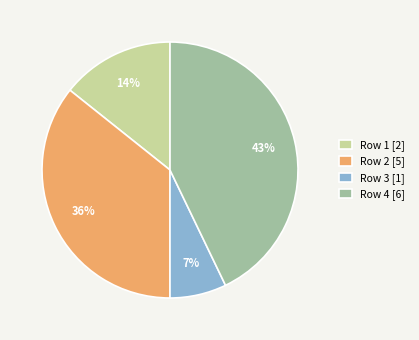

Between Row 3 [1] and Row 4 [6], which is larger?

Row 4 [6]